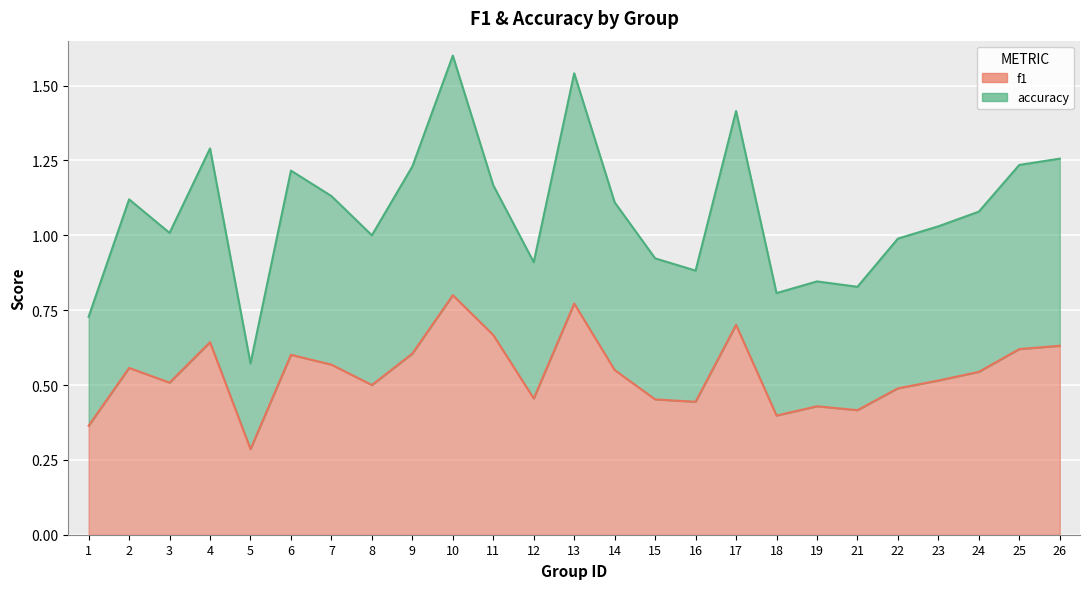

Which series has the largest range (max minus min)?

accuracy